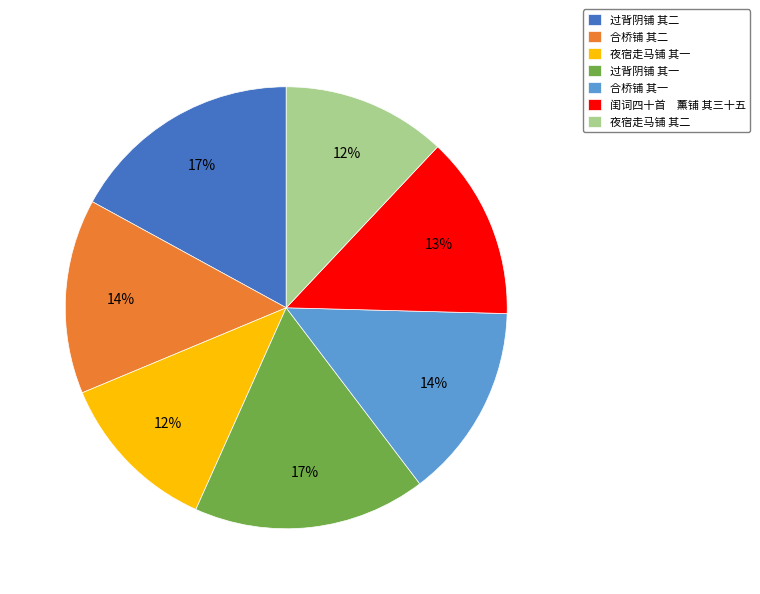

Is 夜宿走马铺 其一 the majority of the pie?

No